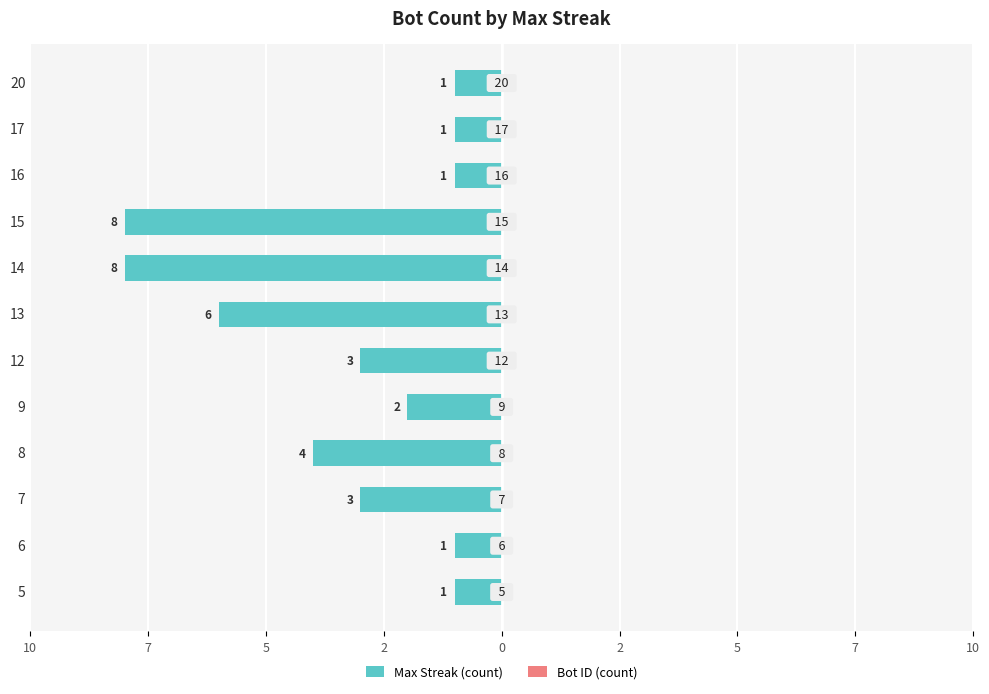

Are the bars horizontal?

Yes